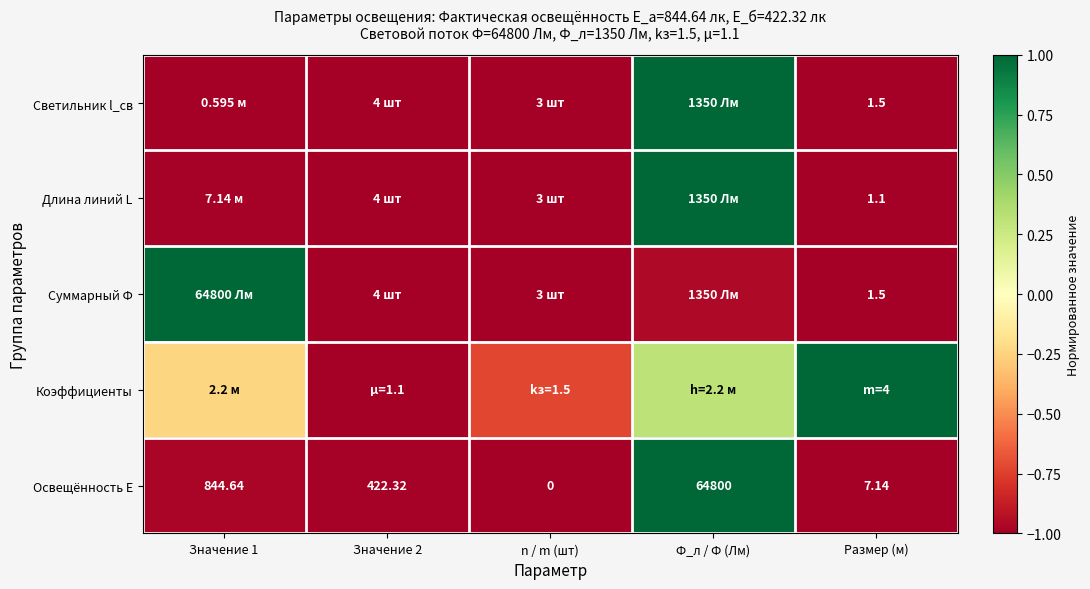

At which label does Коэффициенты first exceed 0?

Ф_л / Ф (Лм)